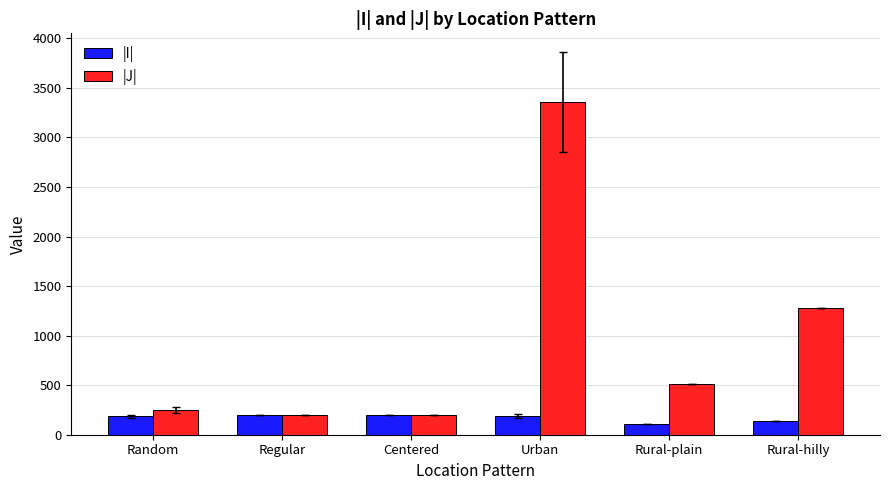

Rank the series by their average value, from highest to lowest.

|J|, |I|